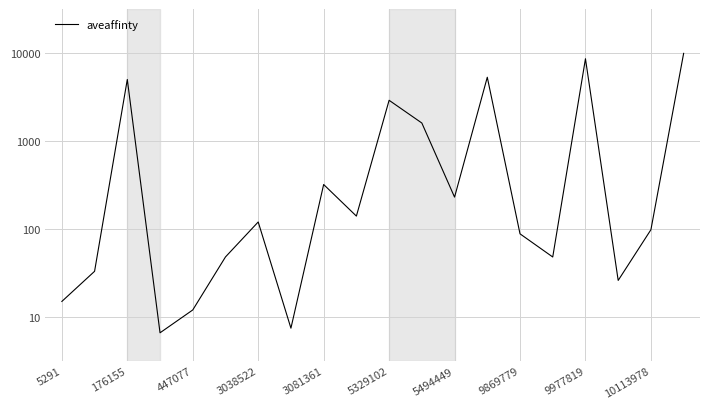

Is this an area chart (filled region under the line)?

No